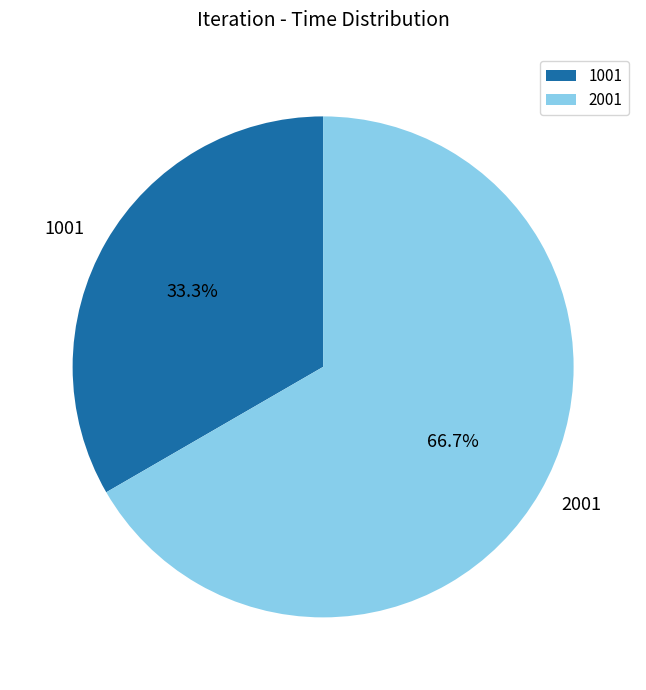

Rank the categories by value from highest to lowest.

2001, 1001